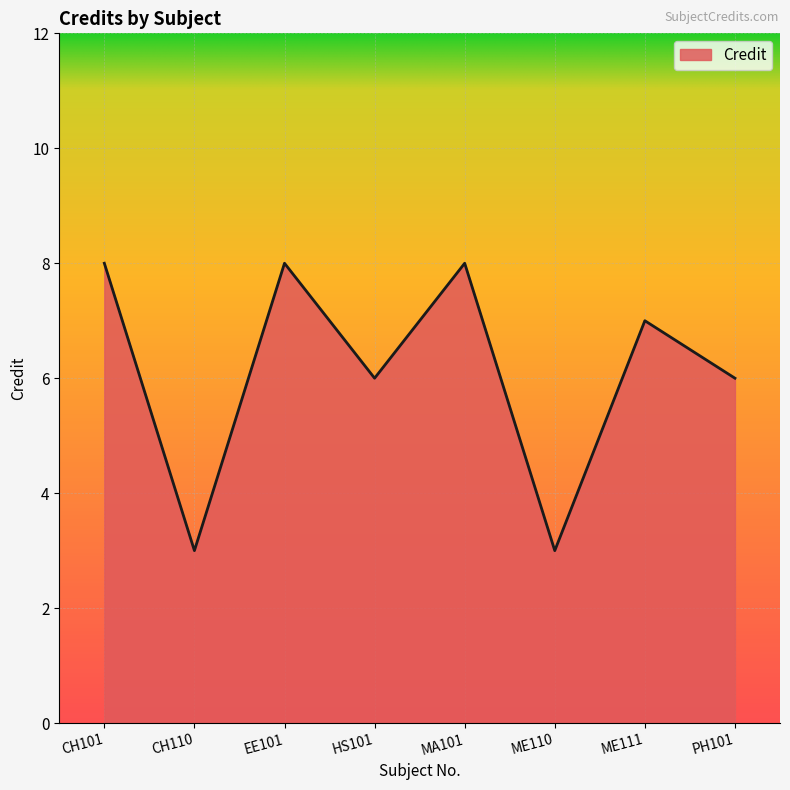

What is the difference between the maximum and minimum values?

5